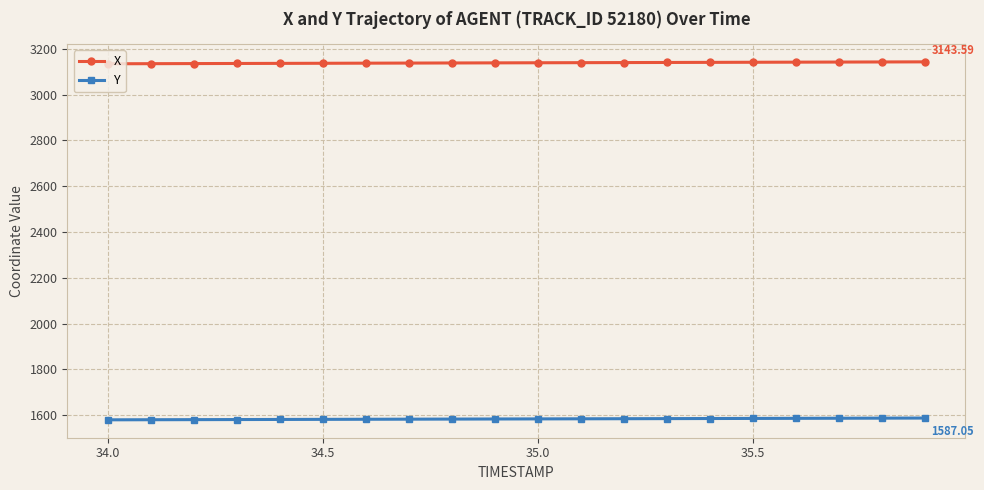

How many lines are shown in the chart?

2